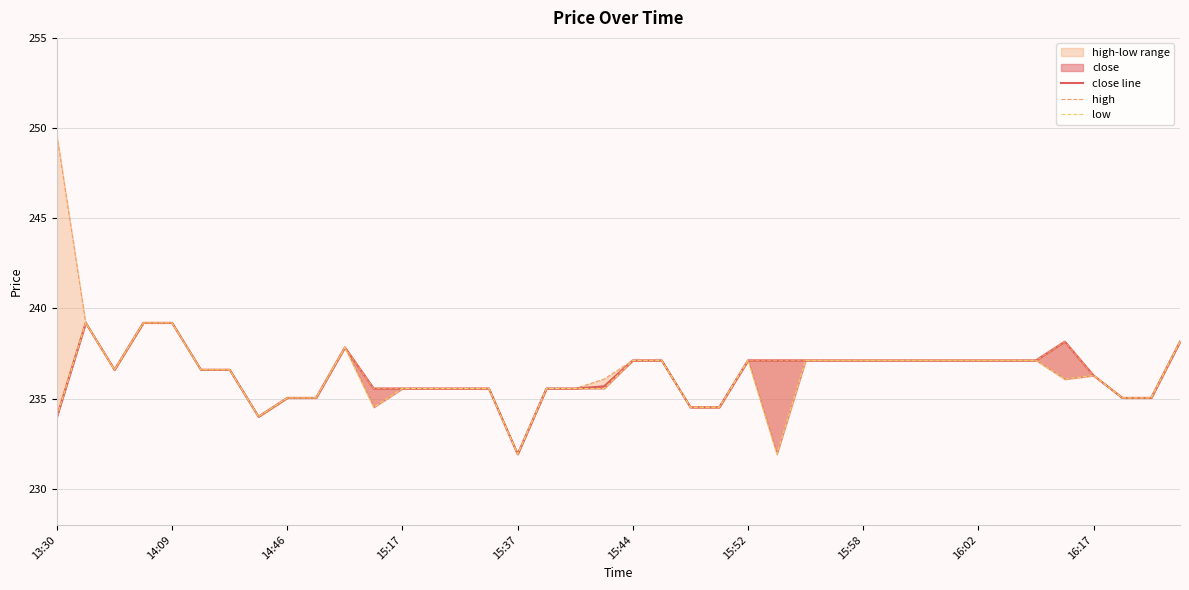

True or false: close line and high cross at least once.

False